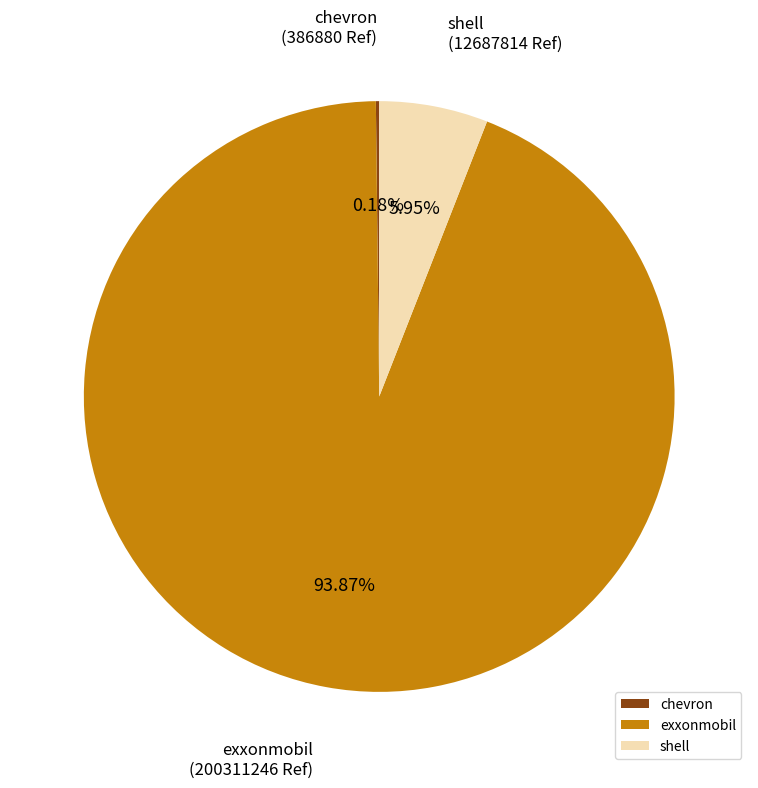

What is the largest slice in the pie chart?

exxonmobil